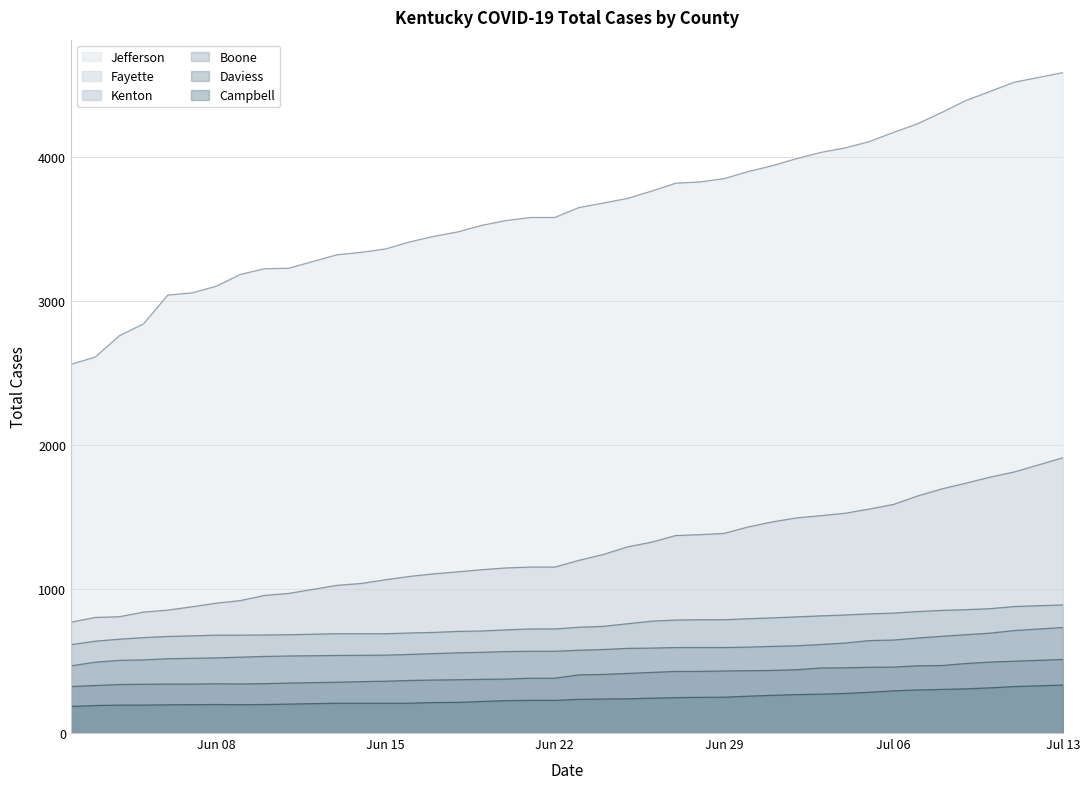

What is the difference between the maximum and minimum values in the Boone series?

266